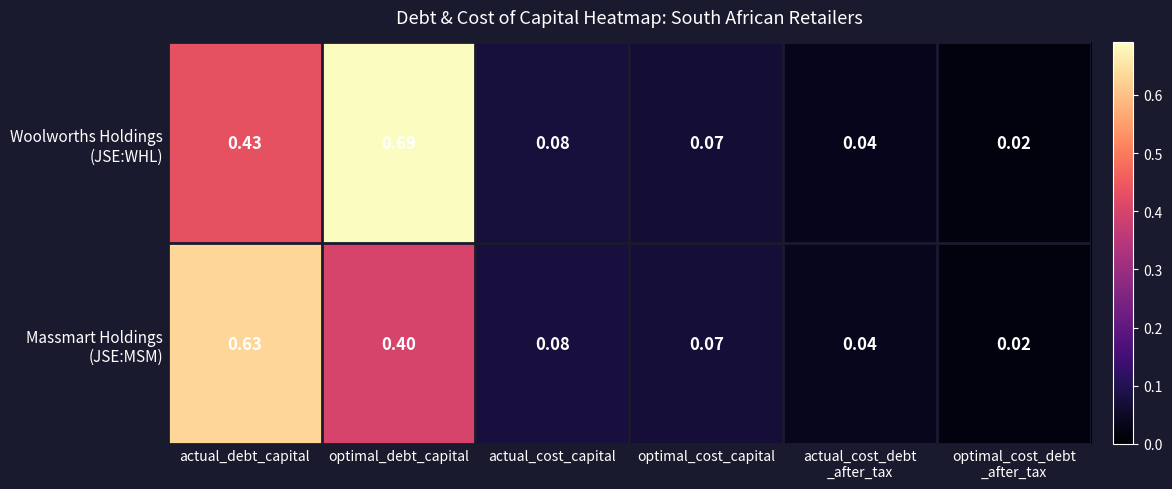

Which category has the highest value across all series?

optimal_debt_capital